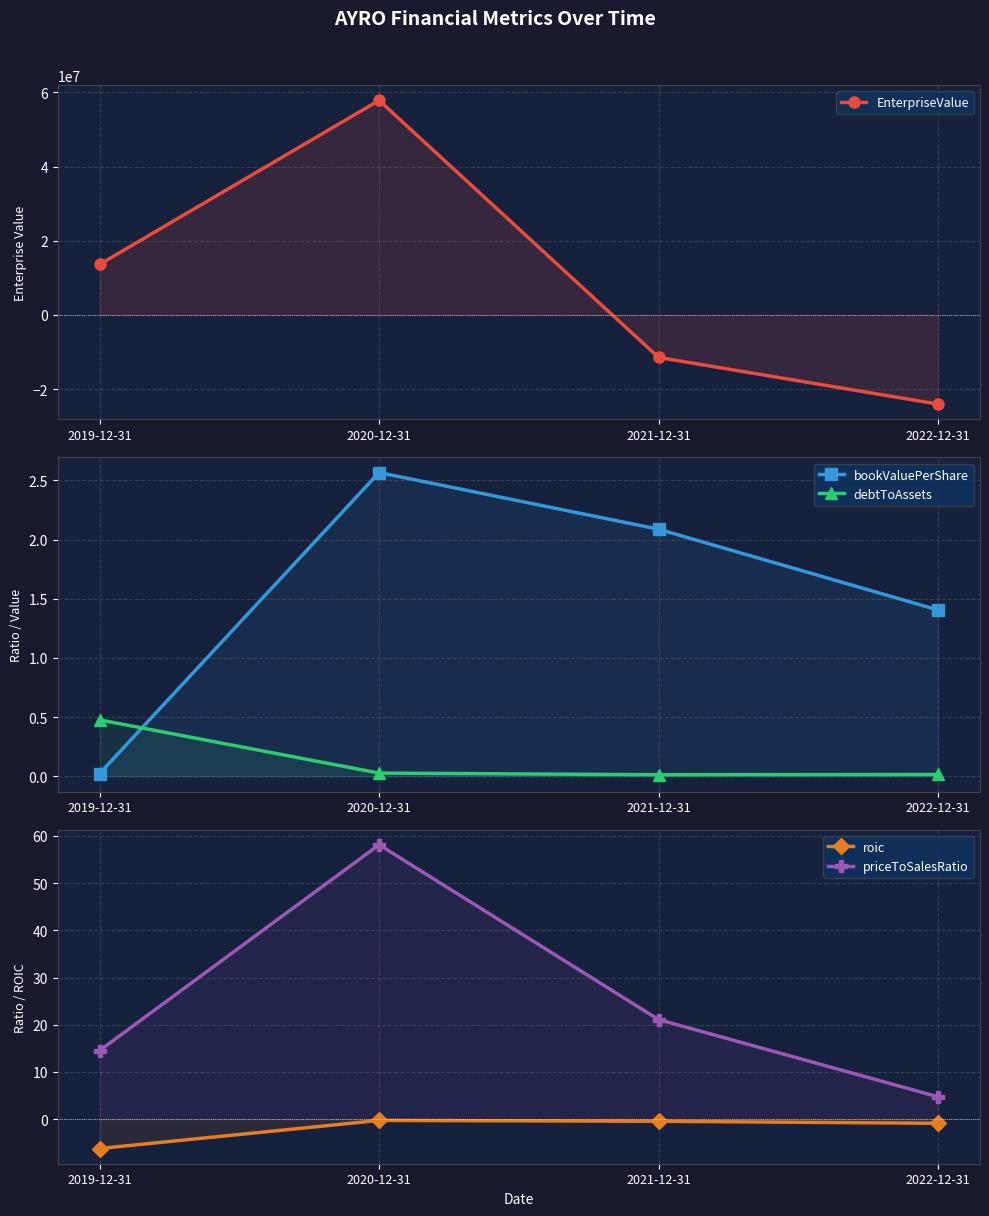

How many negative values does the EnterpriseValue series have?

2